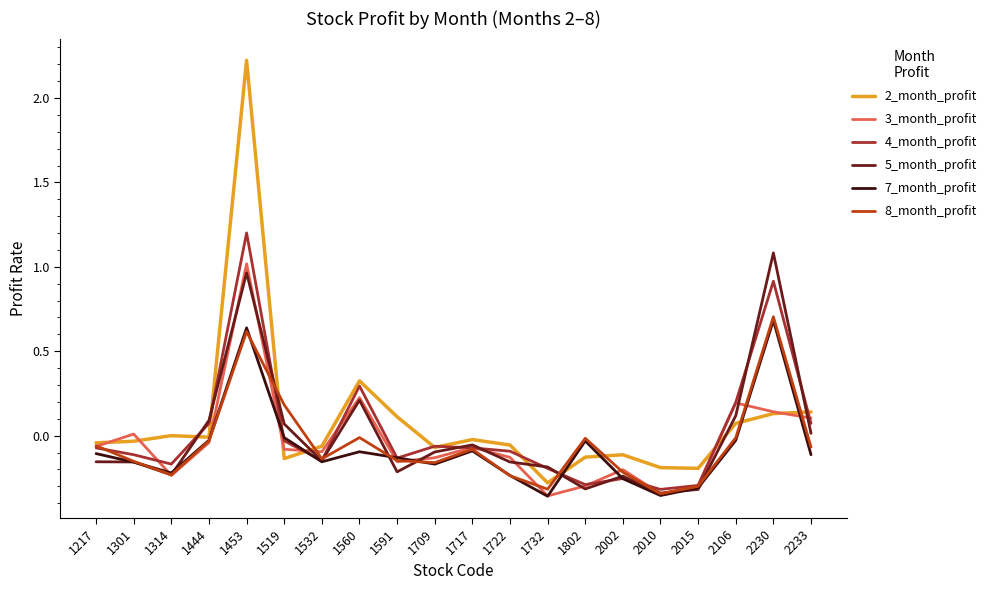

Which category has the lowest value in the 4_month_profit series?

2010